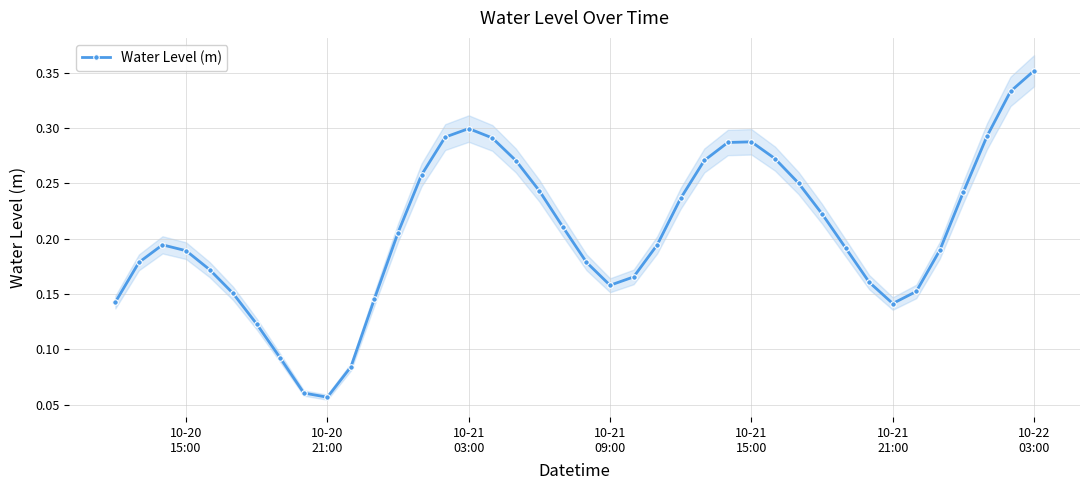

What is the difference between the maximum and minimum values?

0.3